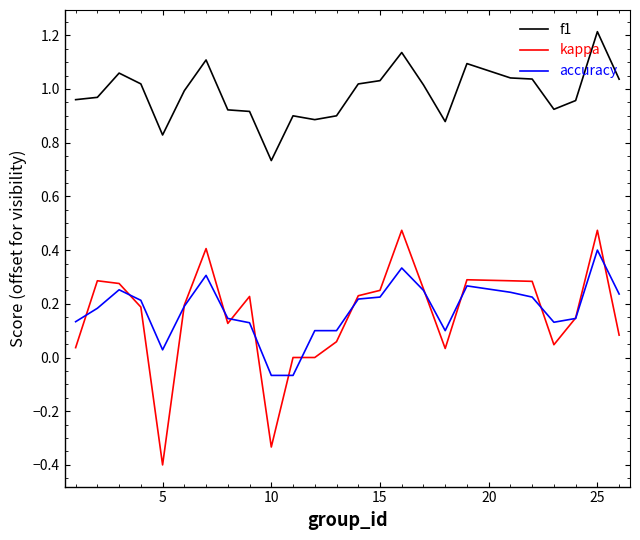

What are all the series names shown in the legend?

f1, kappa, accuracy